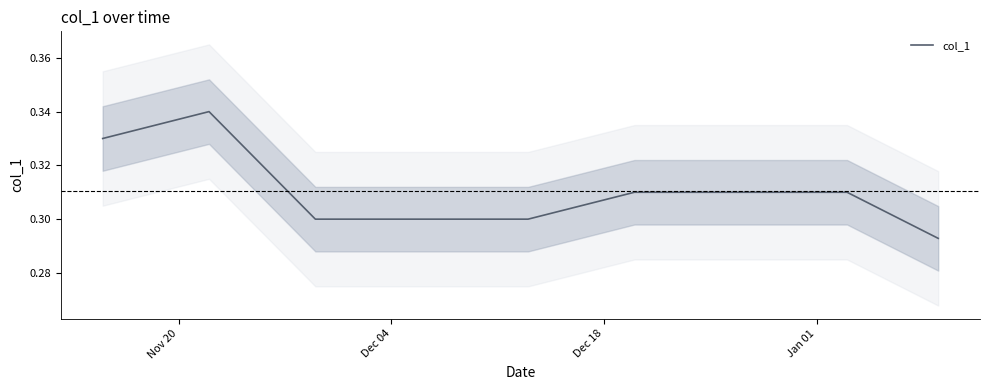

Reading right to left, extract all data points from this chart.

0.3	0.3	0.3	0.3	0.3	0.3	0.3	0.3	0.3	0.3	0.3	0.3	0.3	0.3	0.3	0.3	0.3	0.3	0.3	0.3	0.3	0.3	0.3	0.3	0.3	0.3	0.3	0.3	0.3	0.3	0.3	0.3	0.3	0.3	0.3	0.3	0.3	0.3	0.3	0.3